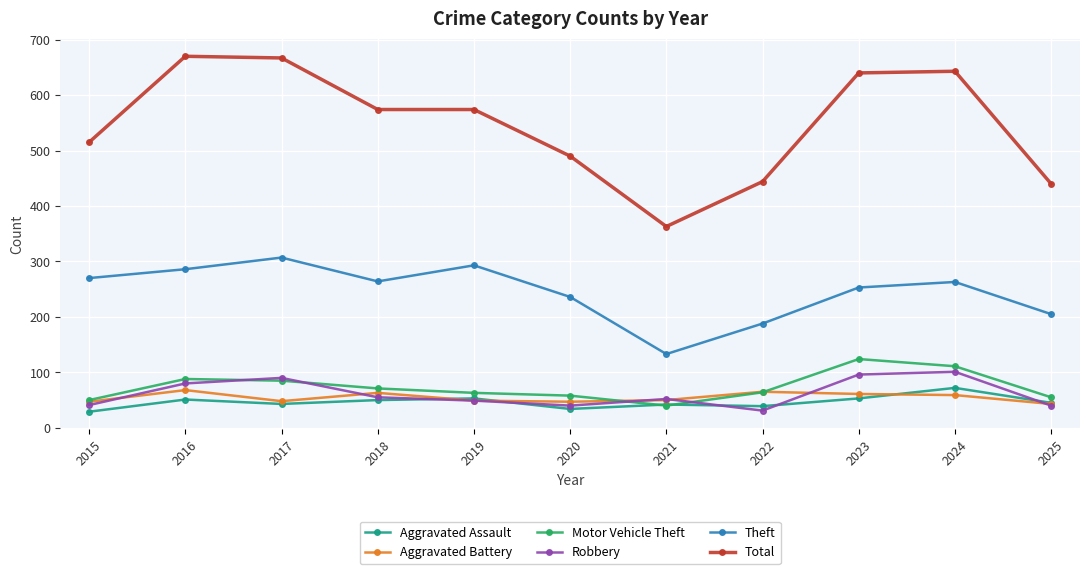

What is the smallest value displayed?

29